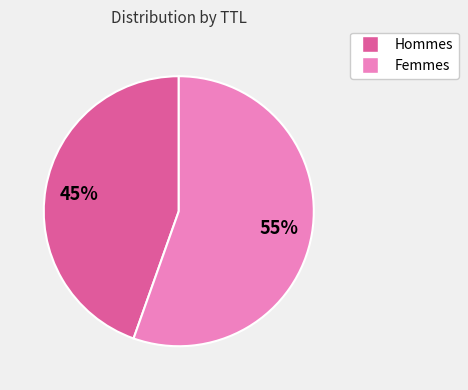

The Hommes slice represents 54% of the pie. True or false?

False